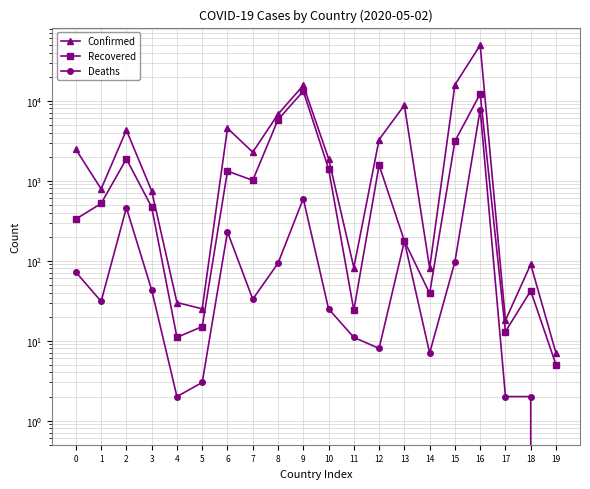

Rank the categories by Confirmed value from highest to lowest.

16, 15, 9, 13, 8, 6, 2, 12, 0, 7, 10, 1, 3, 18, 11, 14, 4, 5, 17, 19